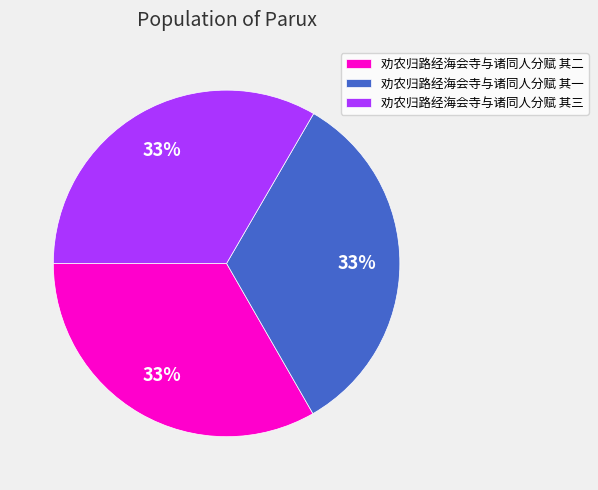

Is 劝农归路经海会寺与诸同人分赋 其一 the majority of the pie?

No